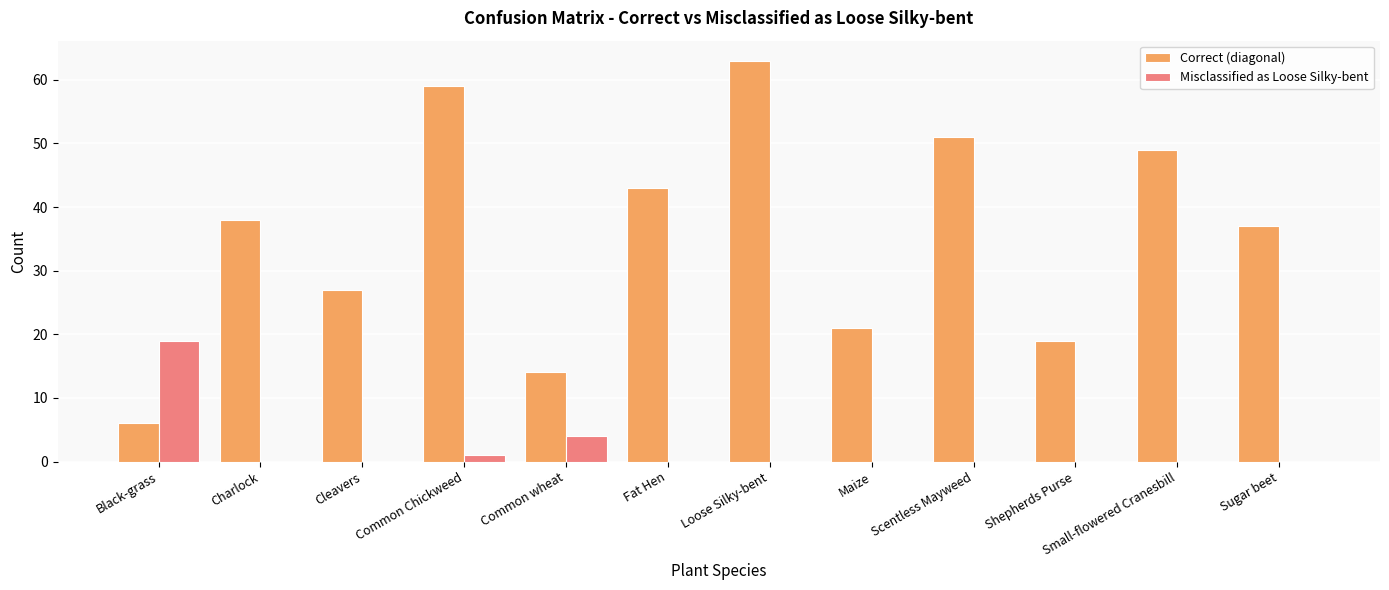

The value of Correct (diagonal) at Common Chickweed is 59. True or false?

True